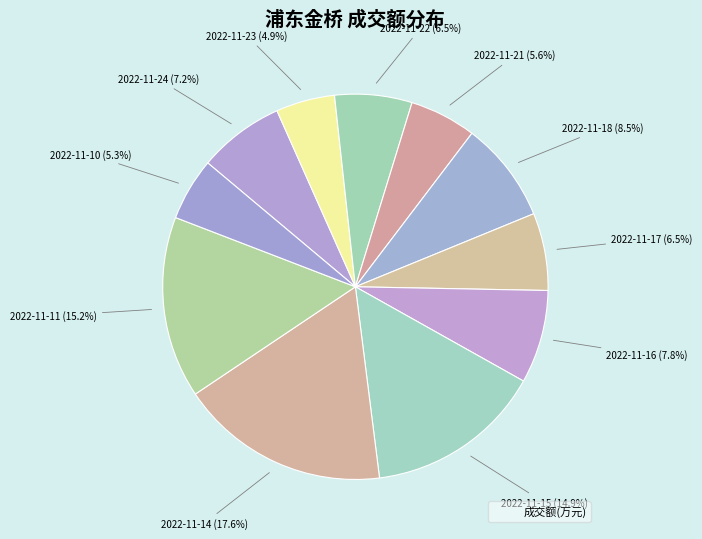

Count the number of slices in the pie.

11